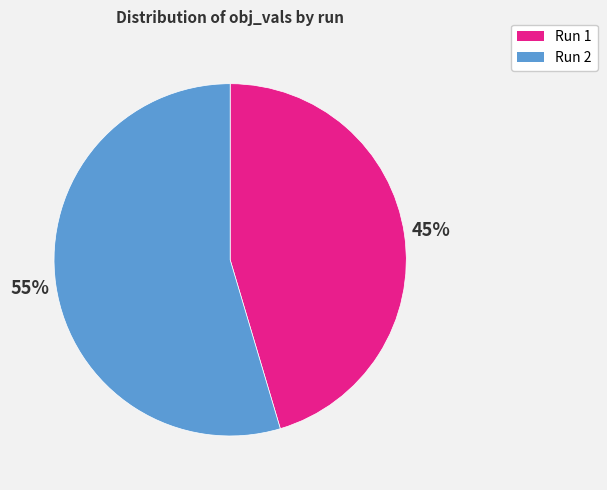

What is the majority slice?

Run 2